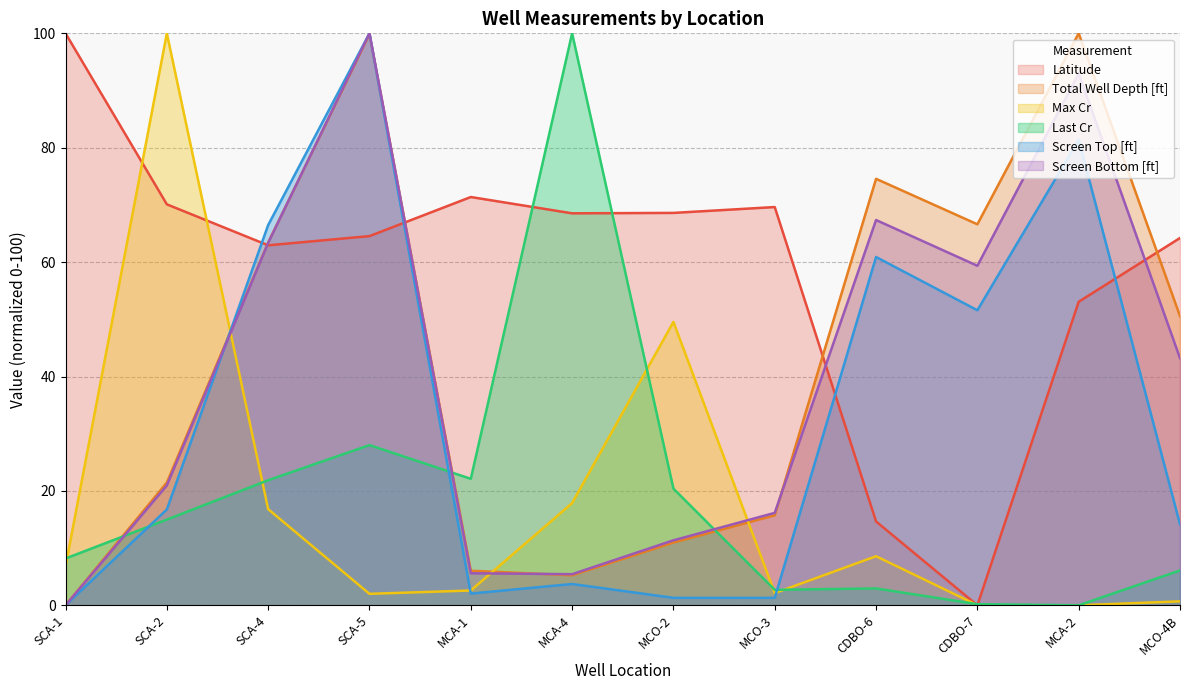

Reading left to right, what are all the values shown in this chart?

Latitude: 100.0	70.1	62.9	64.5	71.4	68.5	68.6	69.6	14.7	0.0	53.1	64.2
Total Well Depth [ft]: 0.0	21.5	63.4	99.8	6.0	5.2	11.0	15.7	74.6	66.6	100.0	50.6
Max Cr: 6.8	100.0	16.8	2.0	2.6	17.9	49.6	2.1	8.6	0.0	0.0	0.7
Last Cr: 8.2	15.0	21.9	28.0	22.1	100.0	20.4	2.7	2.9	0.2	0.0	6.1
Screen Top [ft]: 0.0	16.8	66.5	100.0	2.0	3.7	1.3	1.3	60.9	51.6	81.4	14.2
Screen Bottom [ft]: 0.0	21.0	63.4	100.0	5.6	5.4	11.4	16.2	67.4	59.4	93.0	43.2